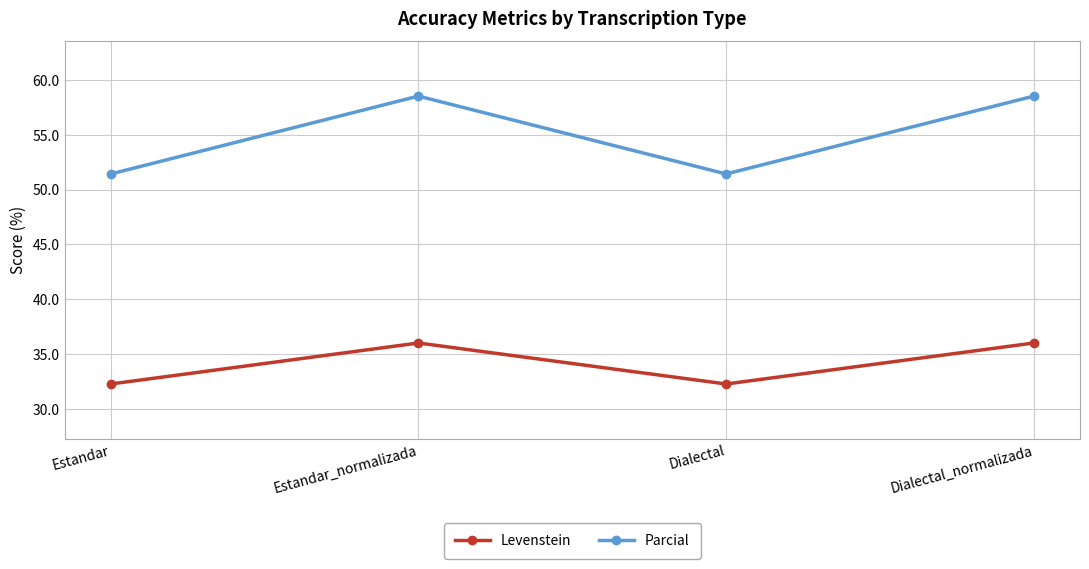

What is the maximum value for Parcial?

58.5